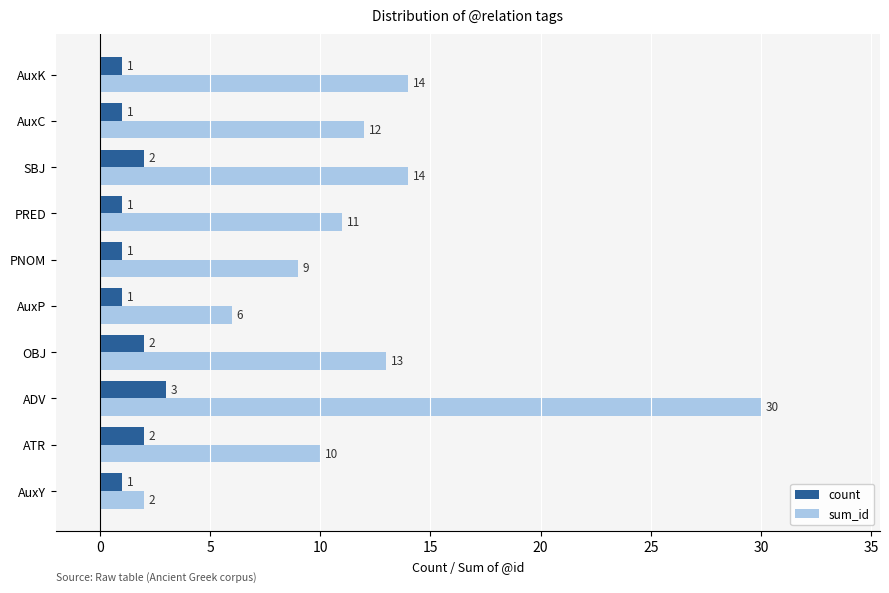

How many distinct data groups are displayed?

2